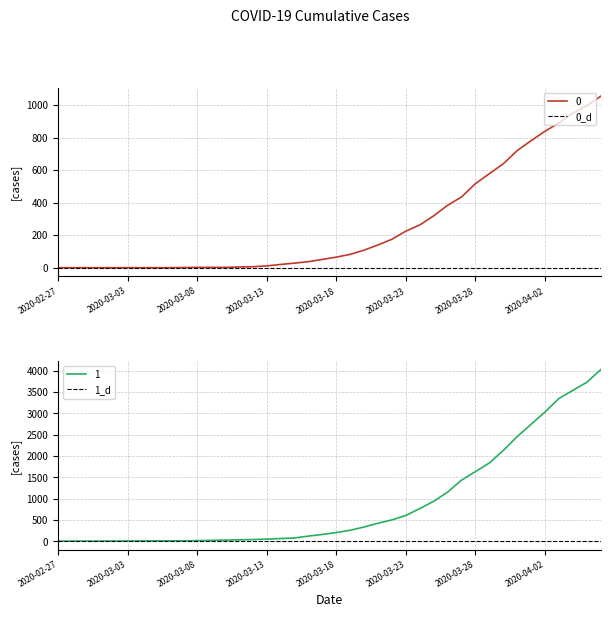

True or false: 0 and 1 cross at least once.

False